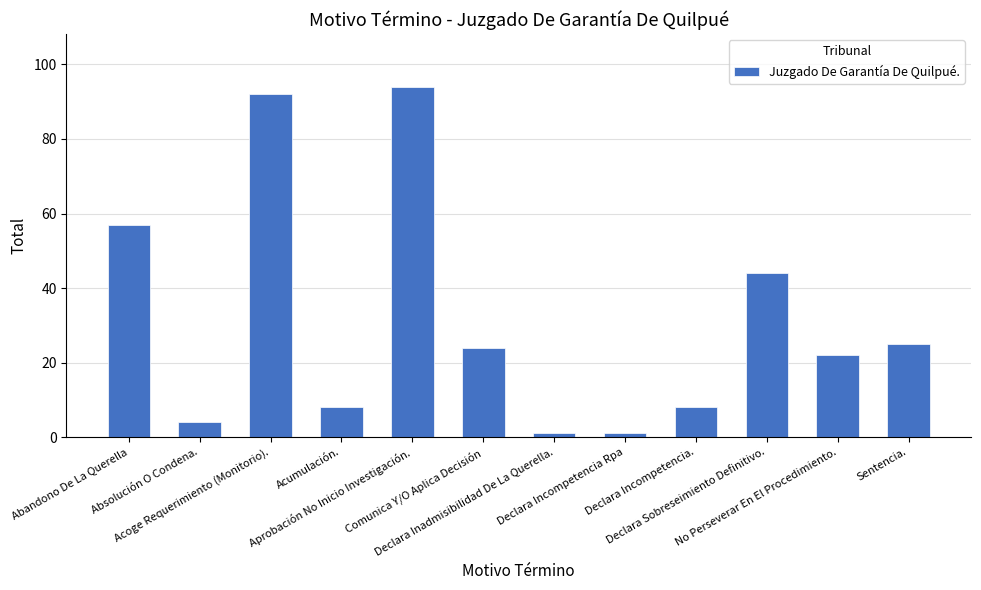

Count the number of categories in the chart.

12